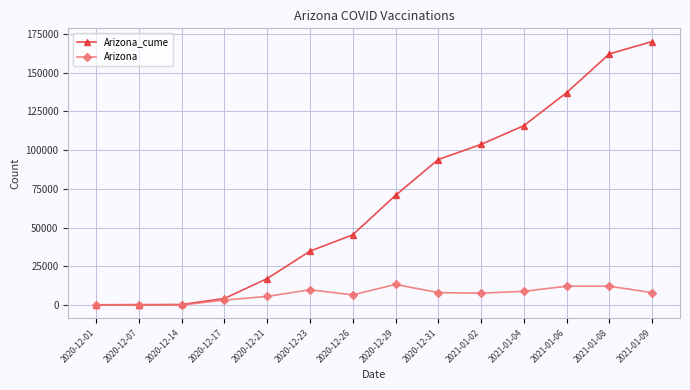

What is the value of the Arizona_cume point at the 5th from the left?

17082